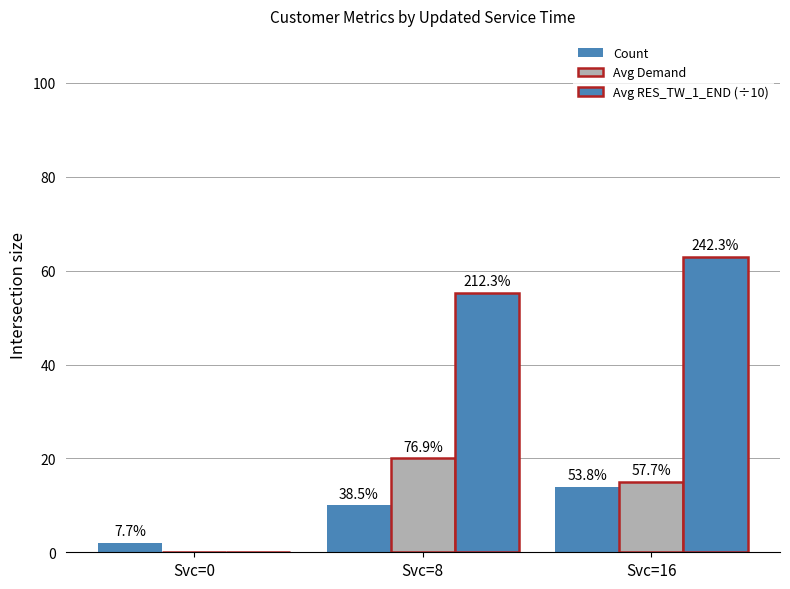

Reading right to left, what are all the values shown in this chart?

Count: 14.0	10.0	2.0
Avg Demand: 15.0	20.0	0.0
Avg RES_TW_1_END (÷10): 63.0	55.2	0.0